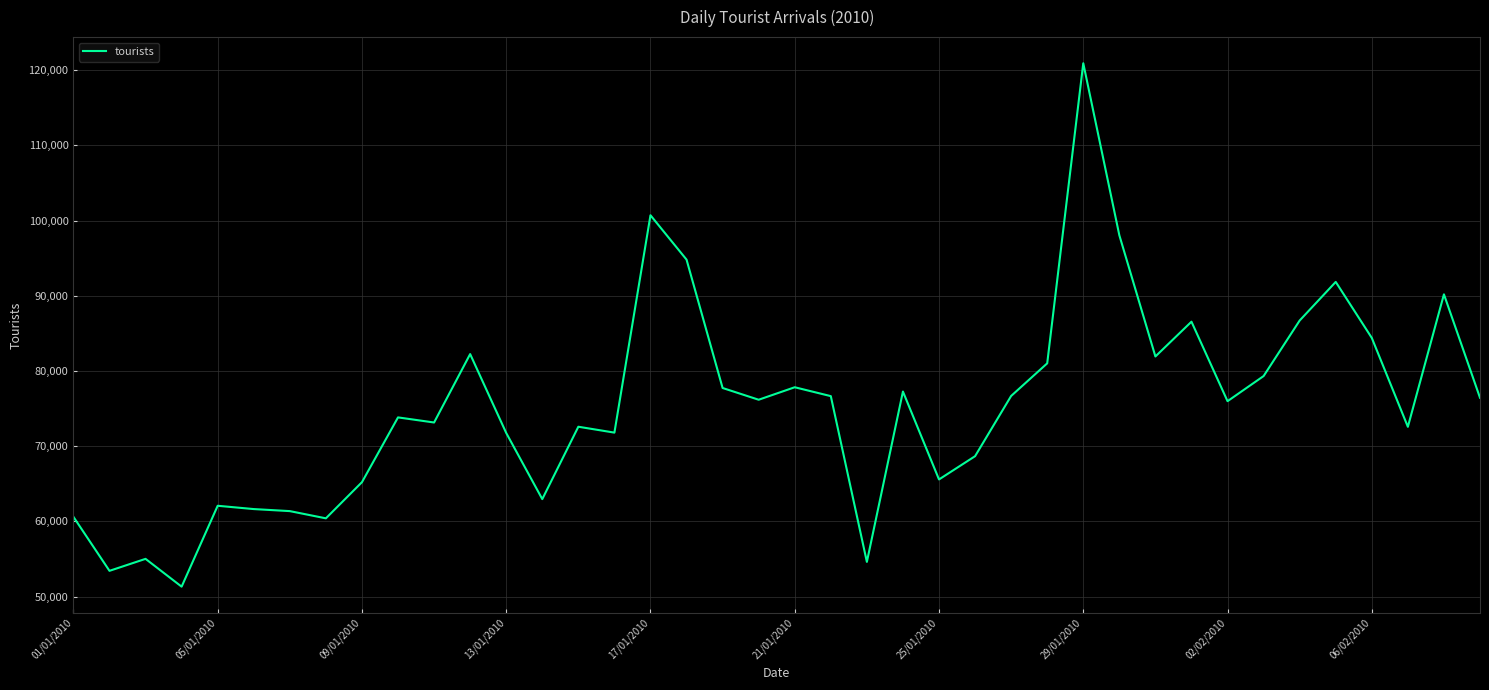

What is the difference between the maximum and minimum values?

69590